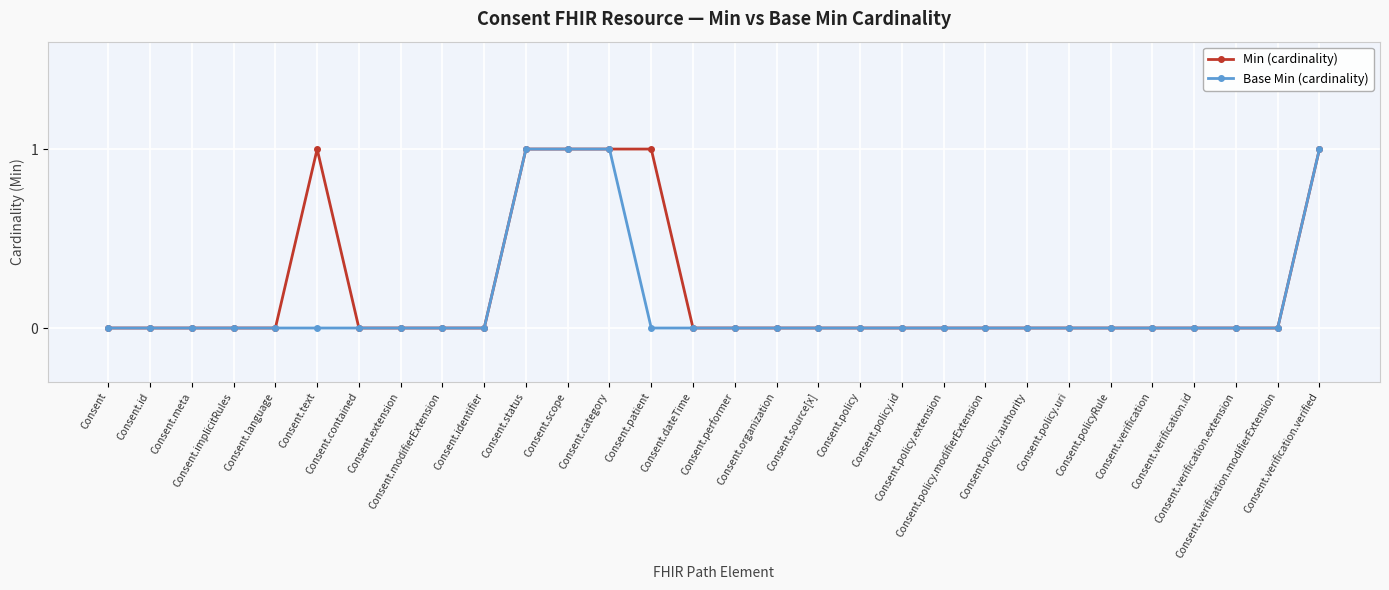

What is the label of the 24th point from the left?

Consent.policy.uri